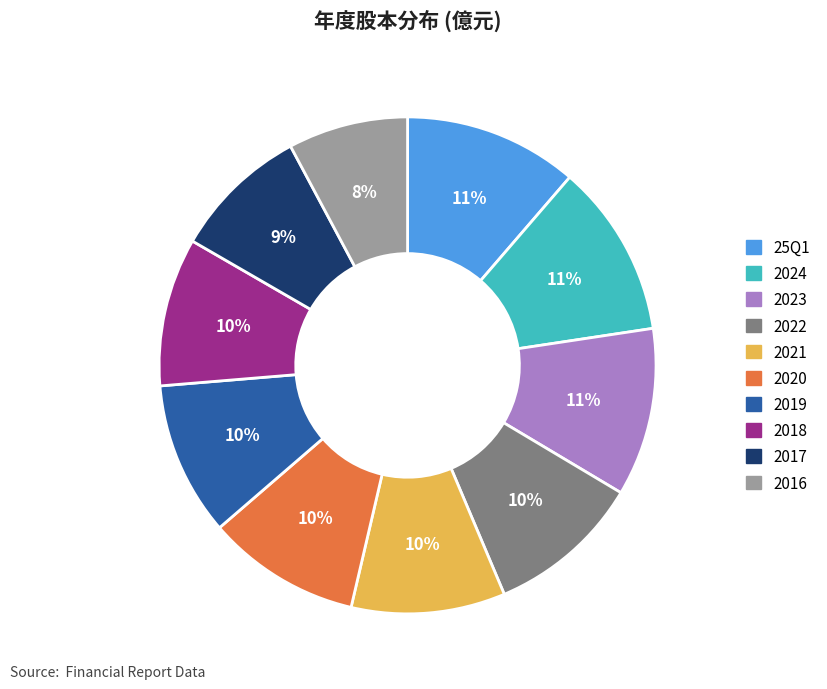

To the nearest percent, what is the average slice percentage?

10%